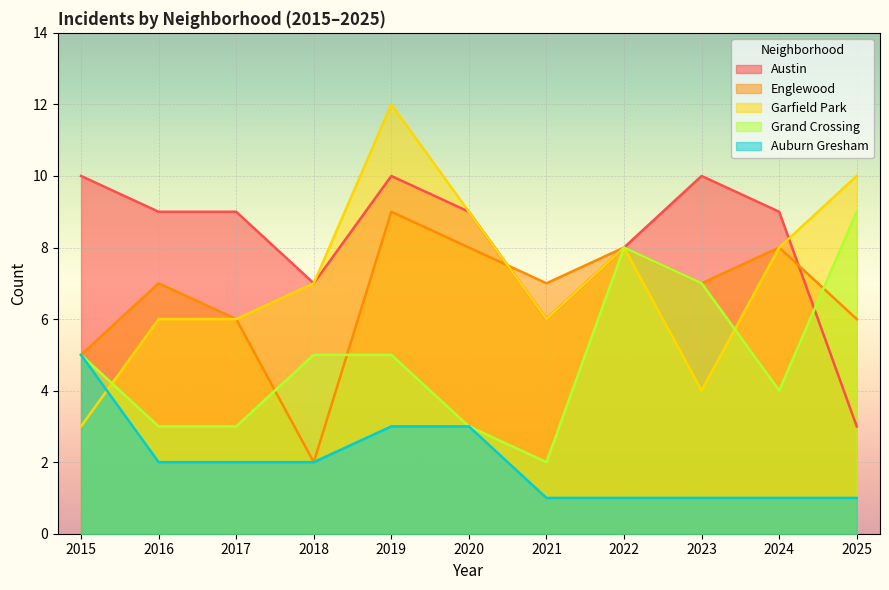

What is the approximate value of Austin at 2024?

9